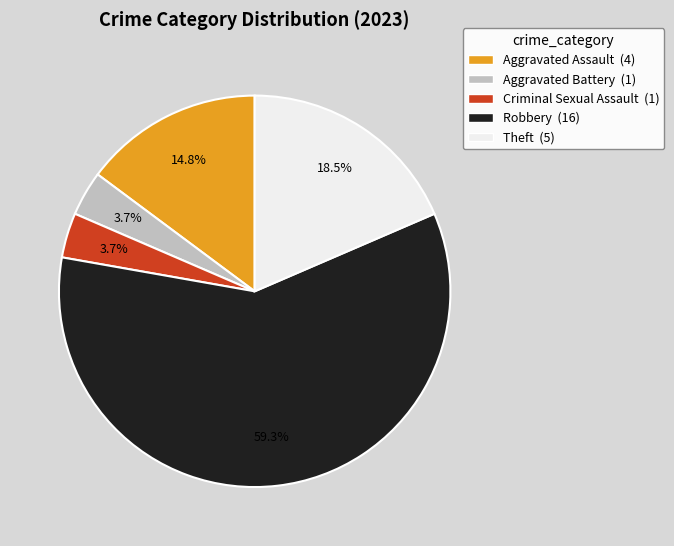

Is there any slice that represents more than half of the pie?

Yes